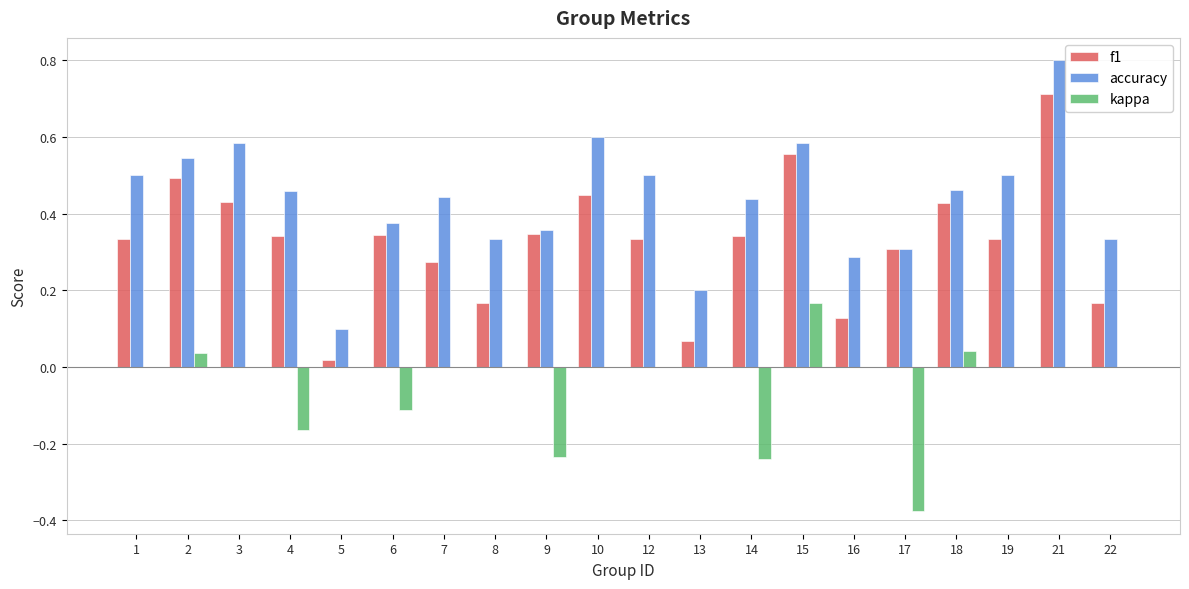

At which label does f1 reach its peak?

21